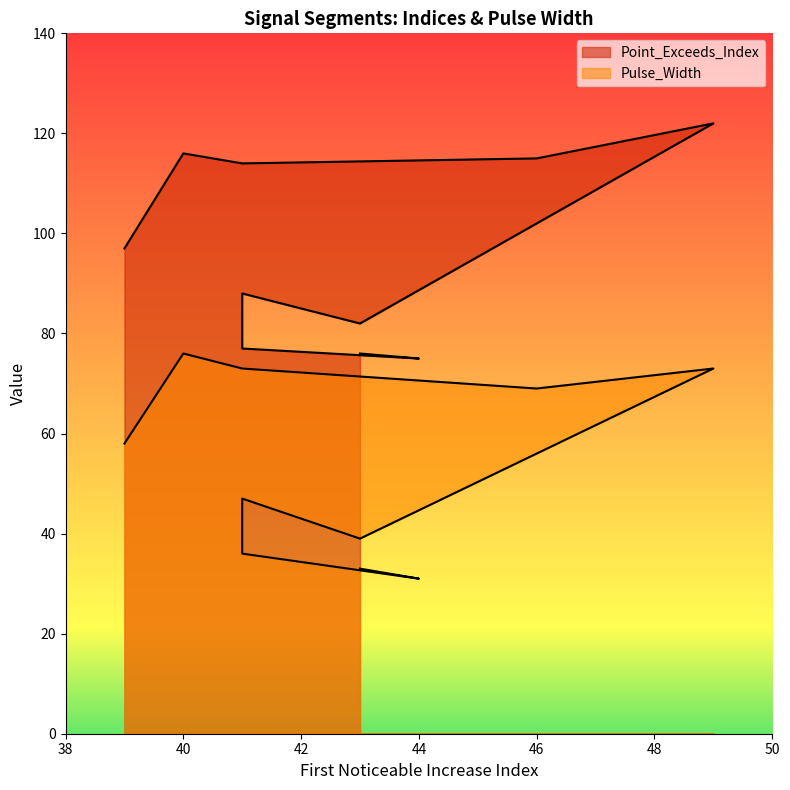

At which category is the sum across all series the highest?

49